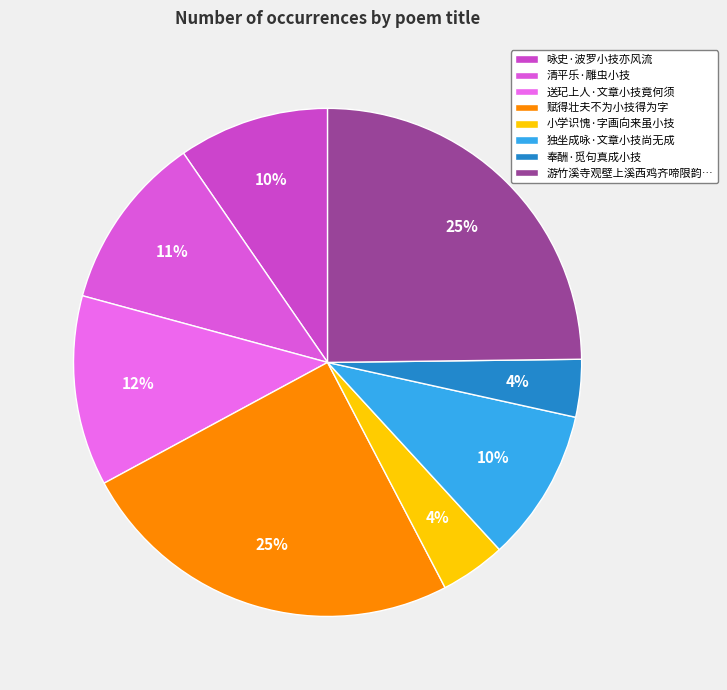

Is it true that 送玘上人·文章小技竟何须 is 26% of the pie?

False